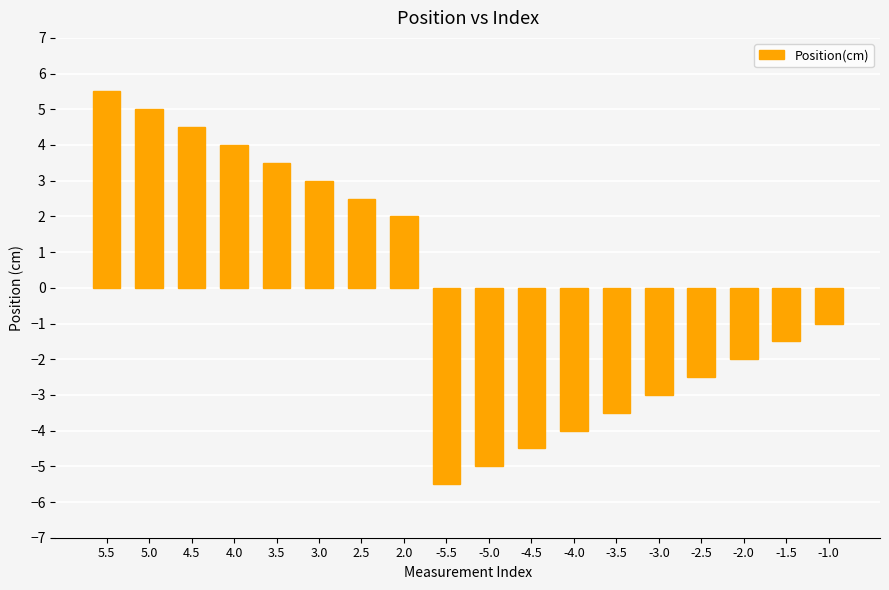

Rank the categories by value from lowest to highest.

-5.5, -5.0, -4.5, -4.0, -3.5, -3.0, -2.5, -2.0, -1.5, -1.0, 2.0, 2.5, 3.0, 3.5, 4.0, 4.5, 5.0, 5.5